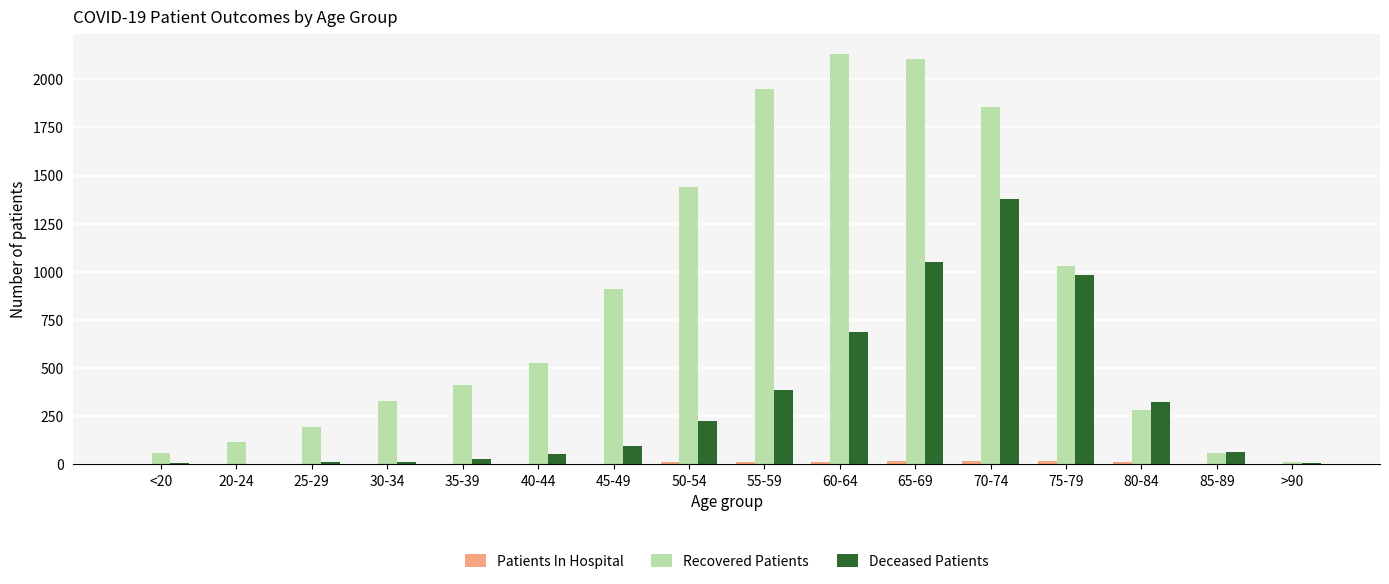

True or false: Recovered Patients has a value of 330 at 30-34.

True